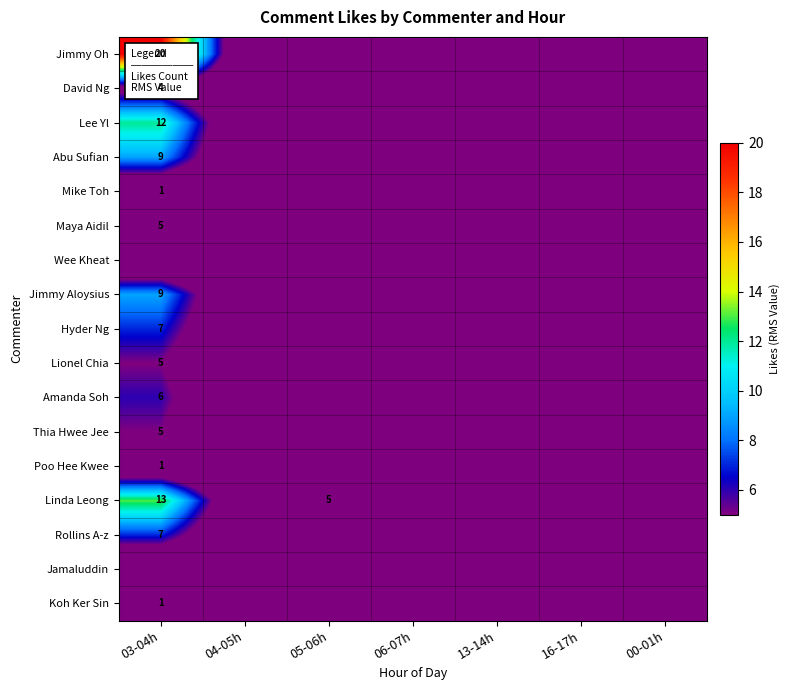

At which category is the sum across all series the highest?

03-04h